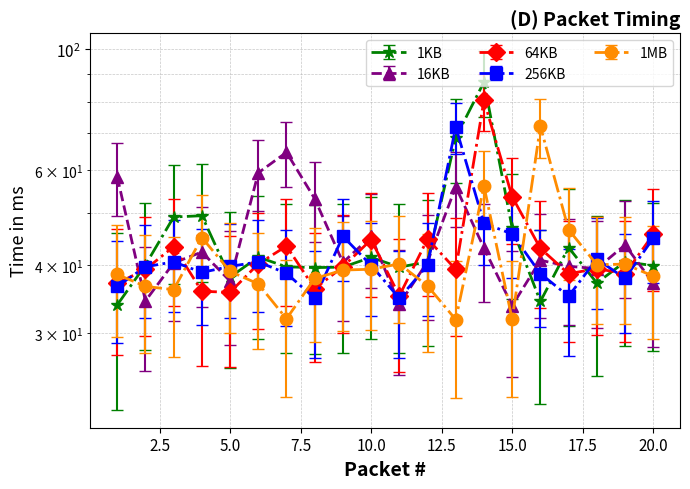

What is the difference between the maximum and minimum values in the 256KB series?

37.2